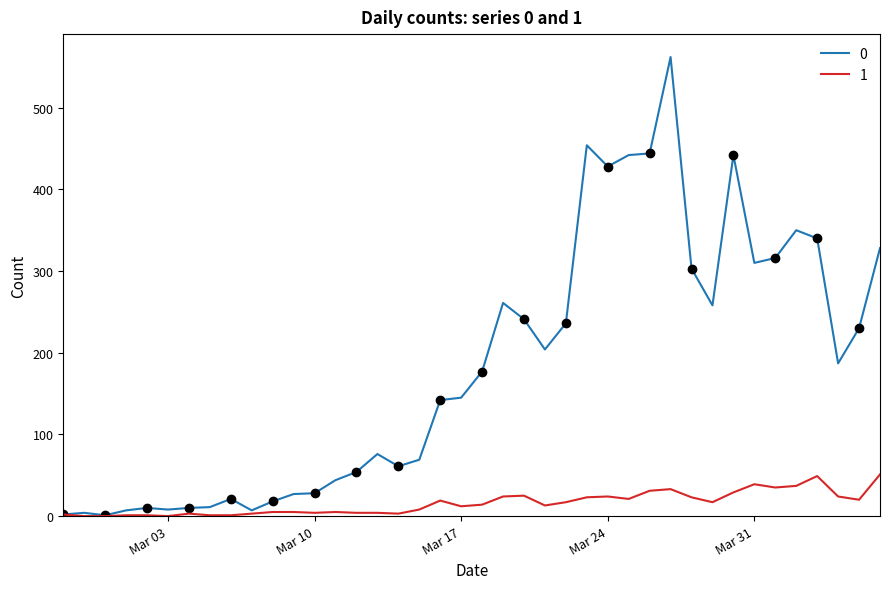

Reading left to right, transcribe all the data shown in this chart.

0: 2	4	1	7	10	8	10	11	21	7	18	27	28	44	54	76	61	69	142	145	177	261	241	204	236	454	428	442	444	562	303	258	442	310	316	350	340	187	230	328
1: 2	0	0	1	1	0	3	1	1	3	5	5	4	5	4	4	3	8	19	12	14	24	25	13	17	23	24	21	31	33	23	17	29	39	35	37	49	24	20	51